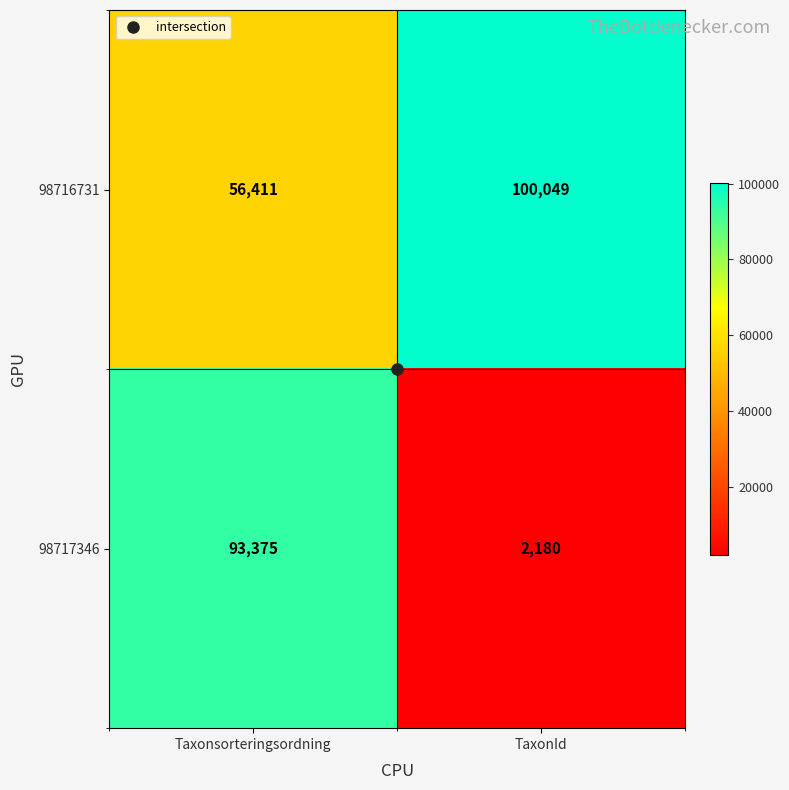

Read the 98716731 value at Taxonsorteringsordning.

56411